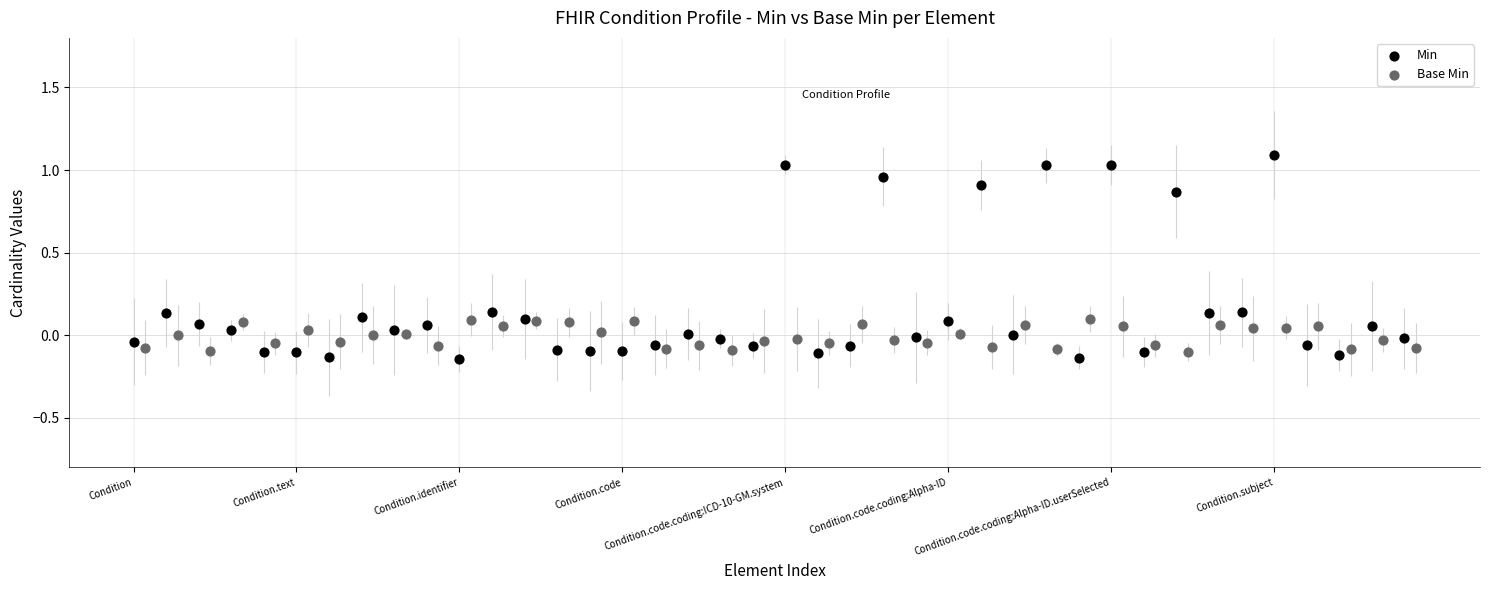

Which series has the largest Y range (max minus min)?

Min